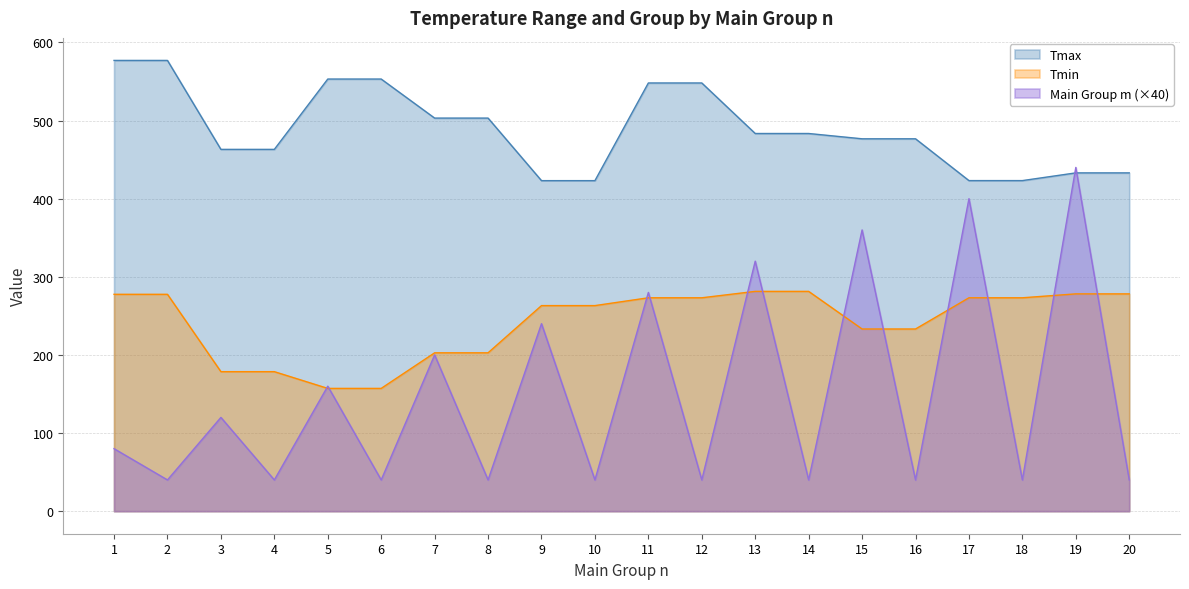

The Main Group m series shows 59.5 at 9. True or false?

False